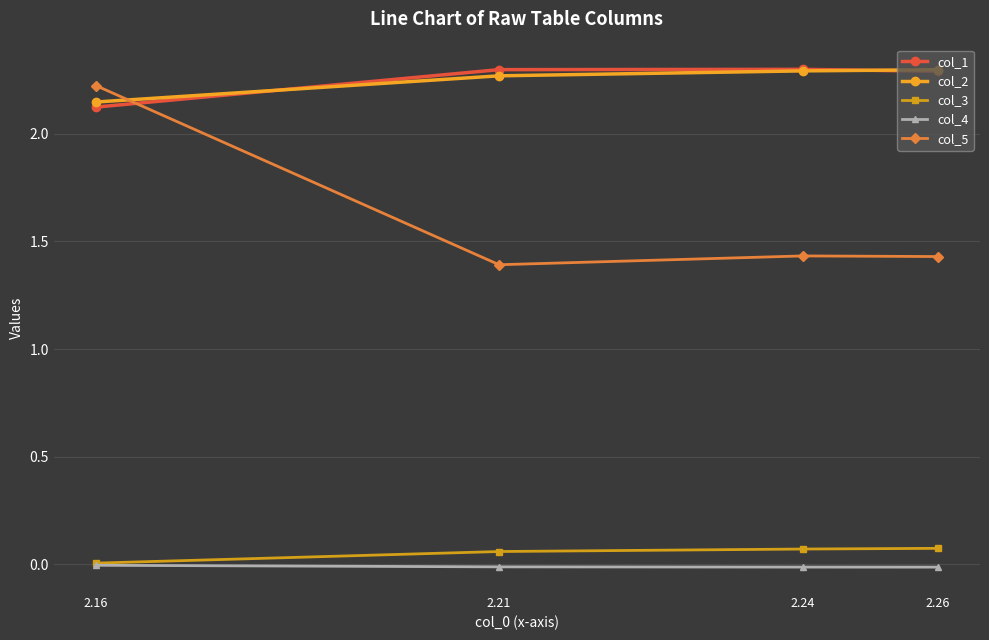

True or false: col_5 has more than 2 interior local peaks.

False